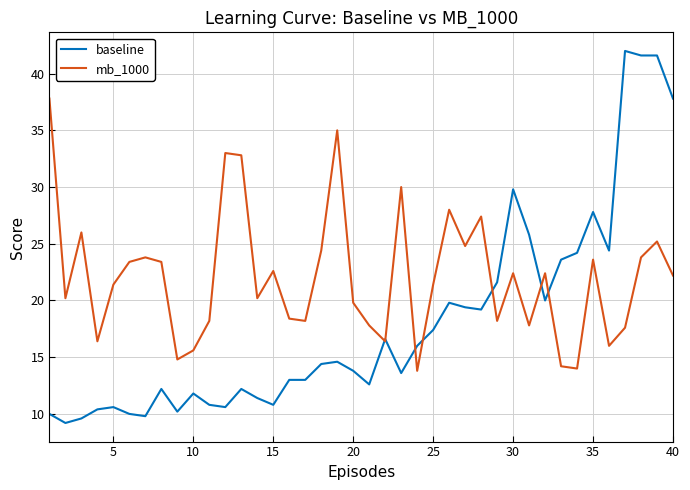

Which series ends up on top after the final intersection of baseline and mb_1000?

baseline